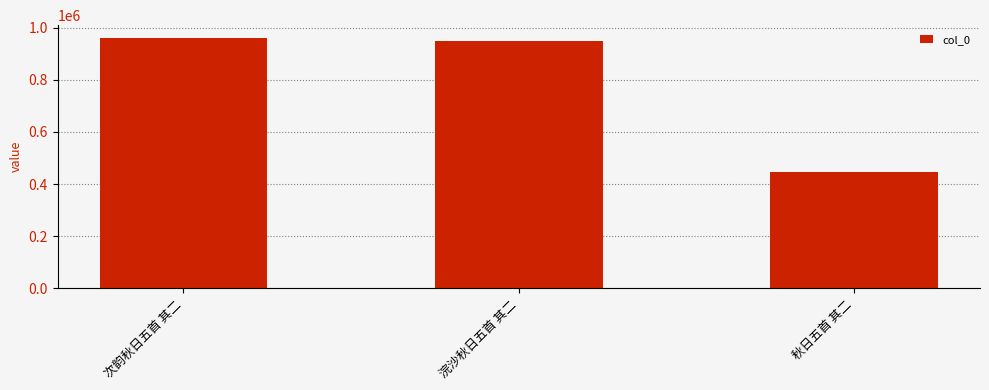

List the labels in order of value, smallest first.

秋日五首 其二, 浣沙秋日五首 其二, 次韵秋日五首 其二